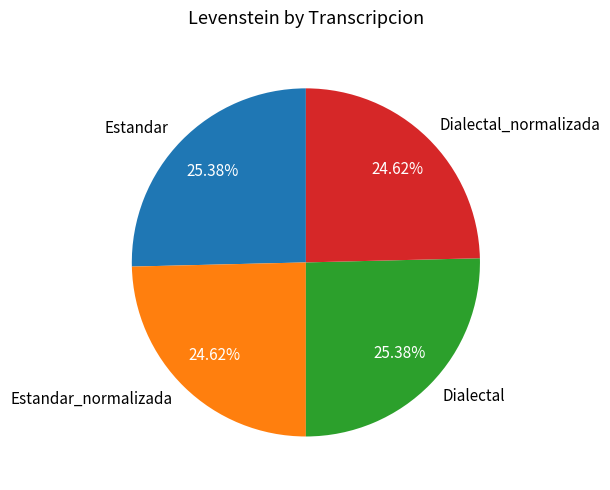

Is there a majority slice in this chart?

No